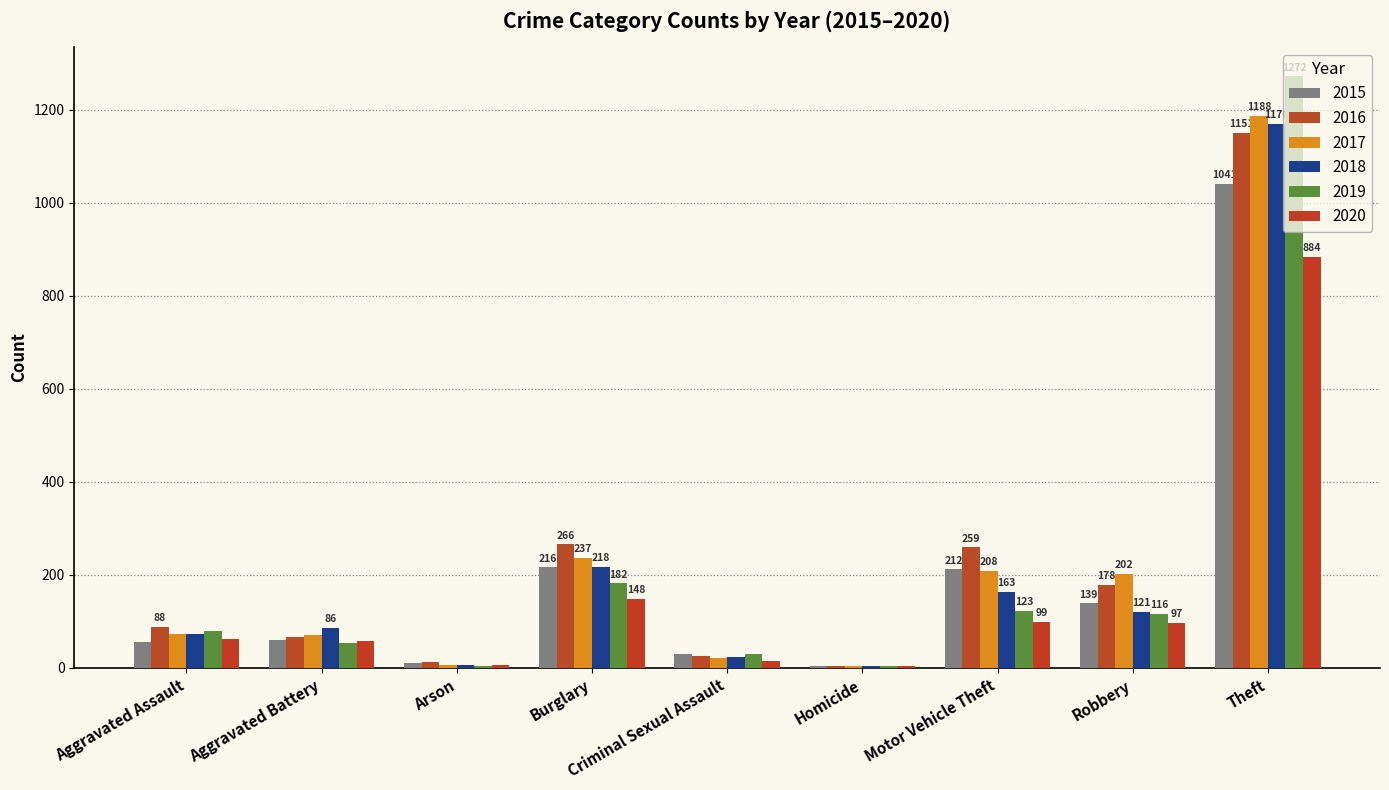

How many groups of bars are there?

9